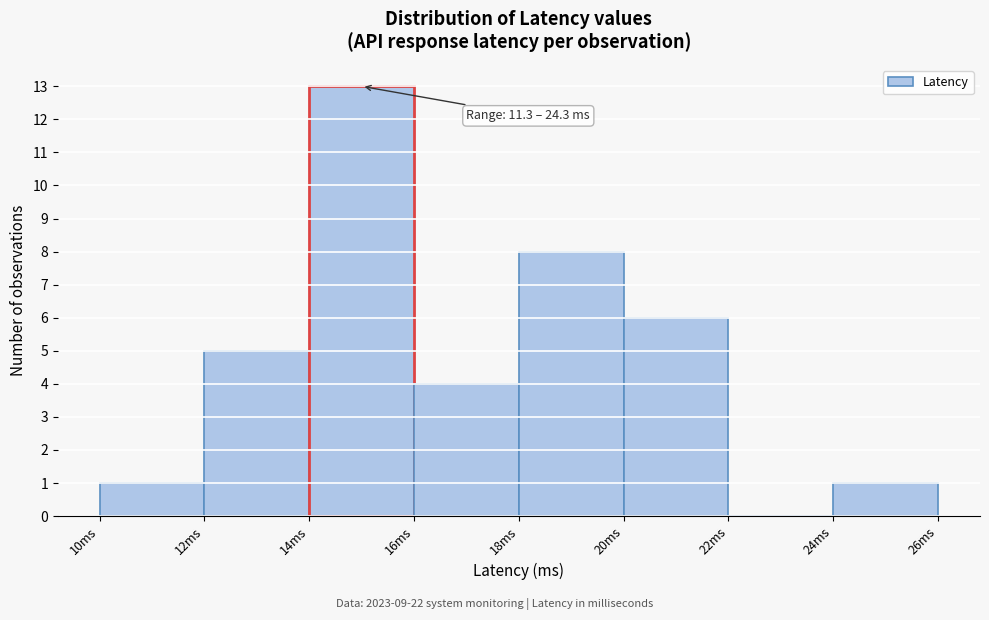

Which range on the x-axis has the tallest bar?

14 to 16